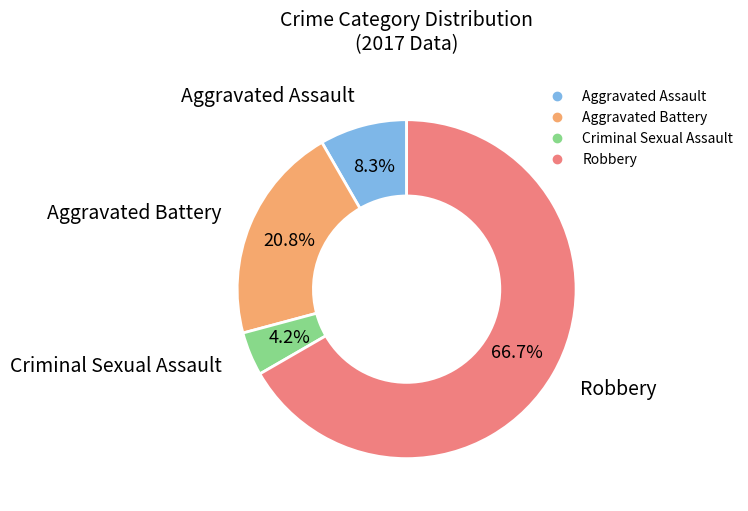

Rank the categories by value from lowest to highest.

Criminal Sexual Assault, Aggravated Assault, Aggravated Battery, Robbery